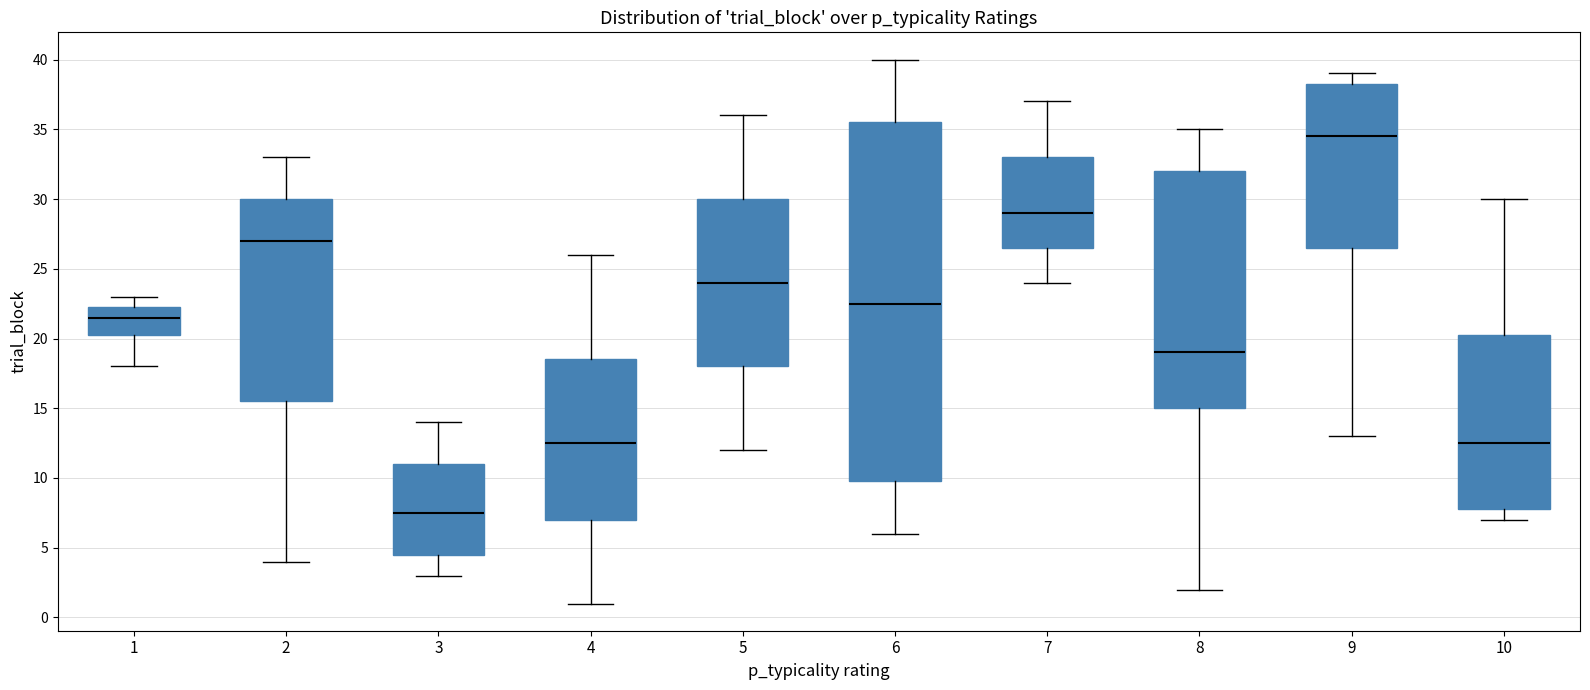

Which box is the tallest, from its lower edge to its upper edge?

6